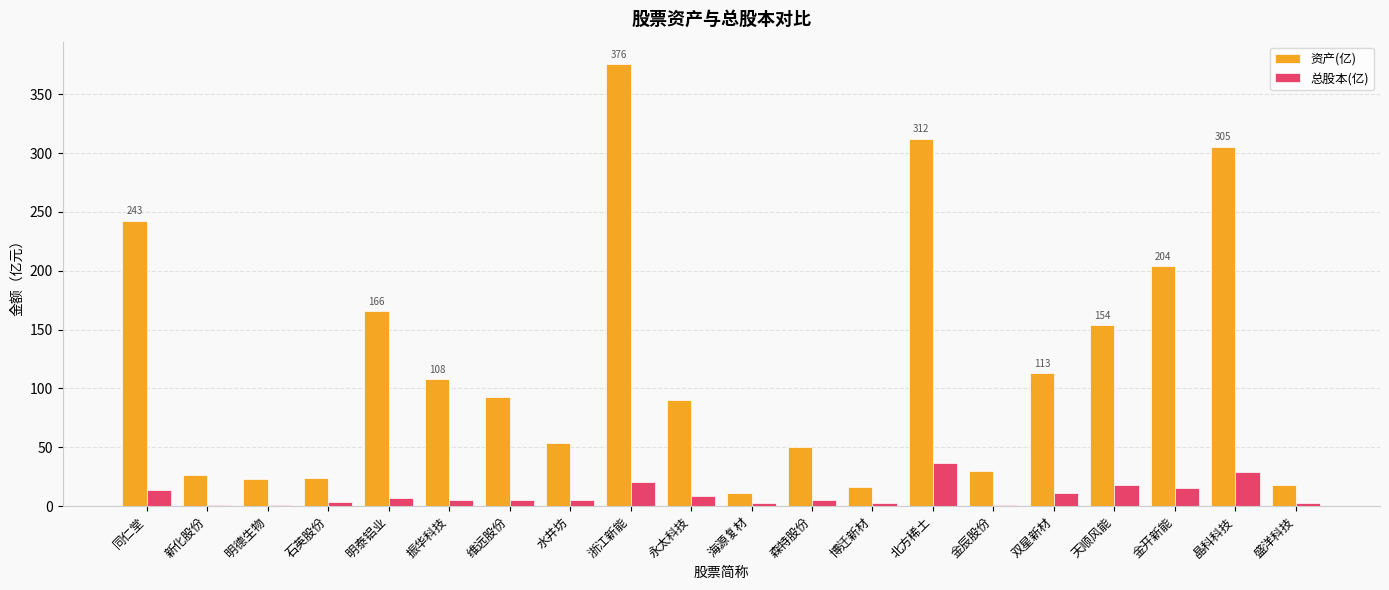

What is the average value of the 资产(亿) series?

120.8